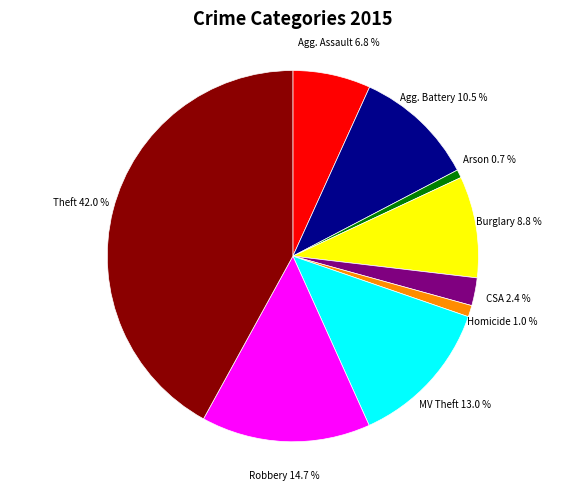

Is there a majority slice in this chart?

No